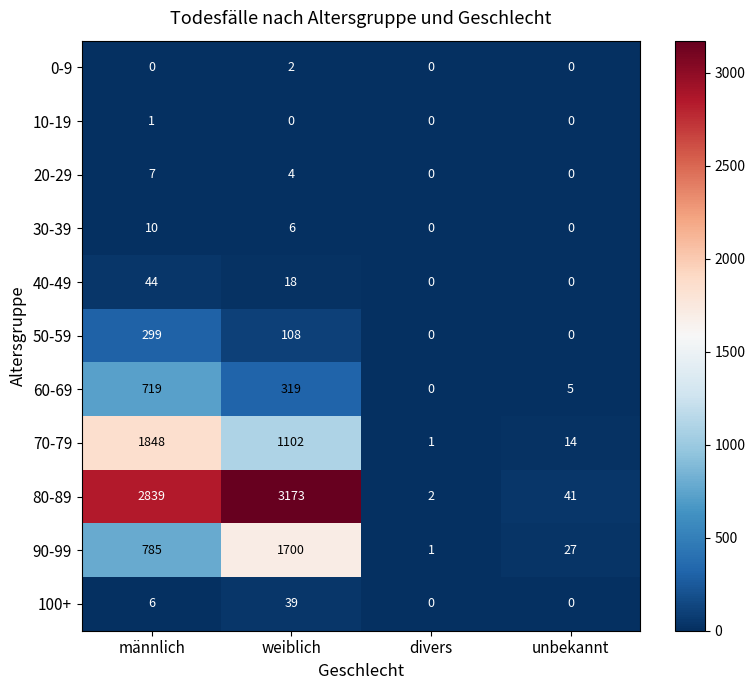

Which category has the highest value across all series?

weiblich